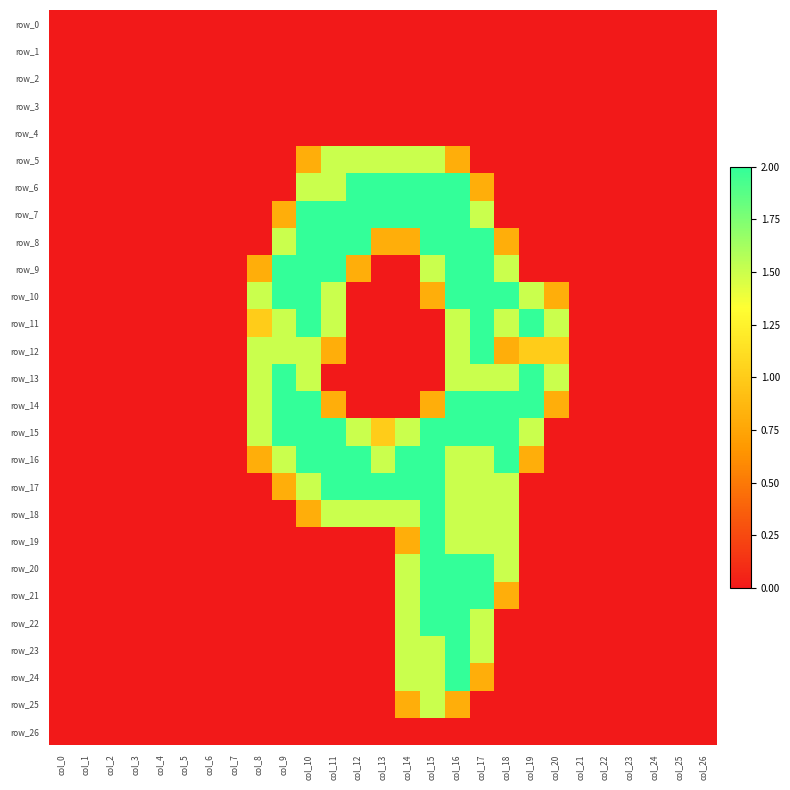

List the series in order of their peak value, highest first.

row_6, row_7, row_8, row_9, row_10, row_11, row_12, row_13, row_14, row_15, row_16, row_17, row_18, row_19, row_20, row_21, row_22, row_23, row_24, row_5, row_25, row_0, row_1, row_2, row_3, row_4, row_26